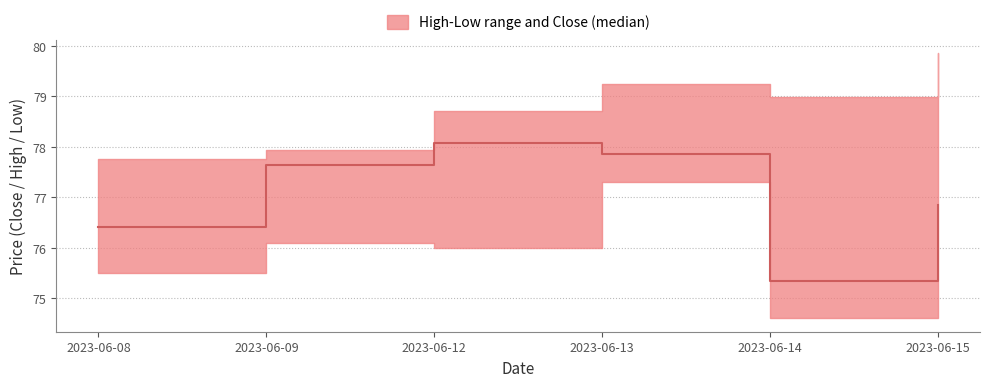

True or false: High and Low intersect in this chart.

False